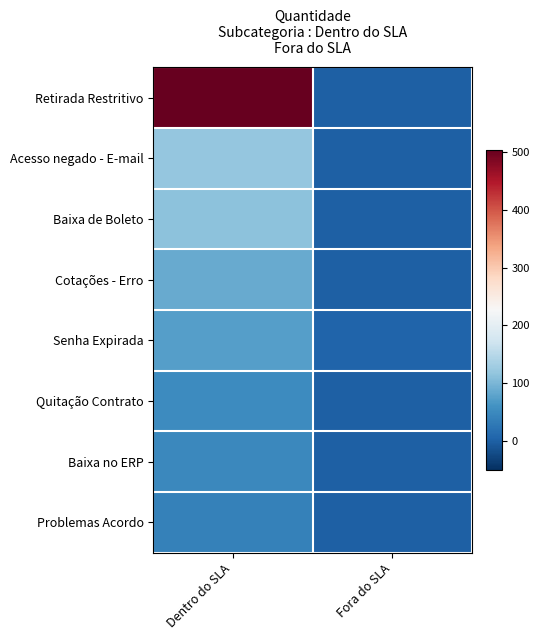

Reading left to right, extract all data points from this chart.

Retirada Restritivo: Dentro do SLA=504	Fora do SLA=1
Acesso negado - E-mail: Dentro do SLA=120	Fora do SLA=0
Baixa de Boleto: Dentro do SLA=113	Fora do SLA=0
Cotações - Erro: Dentro do SLA=87	Fora do SLA=0
Senha Expirada: Dentro do SLA=75	Fora do SLA=4
Quitação Contrato: Dentro do SLA=53	Fora do SLA=0
Baixa no ERP: Dentro do SLA=49	Fora do SLA=1
Problemas Acordo: Dentro do SLA=39	Fora do SLA=0